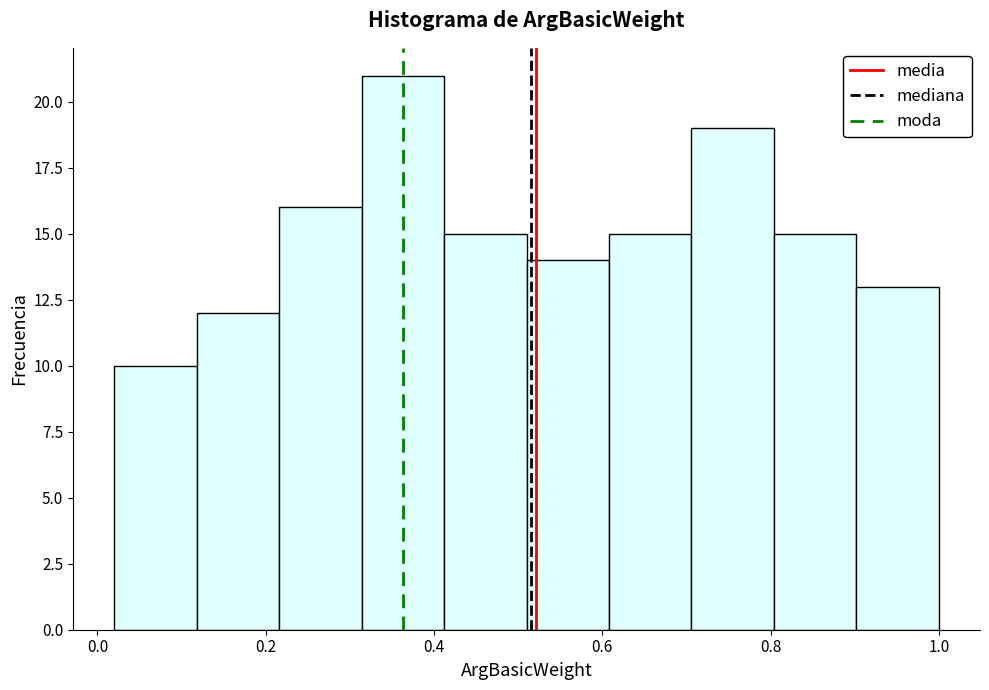

Which range on the x-axis has the tallest bar?

0.314 to 0.412